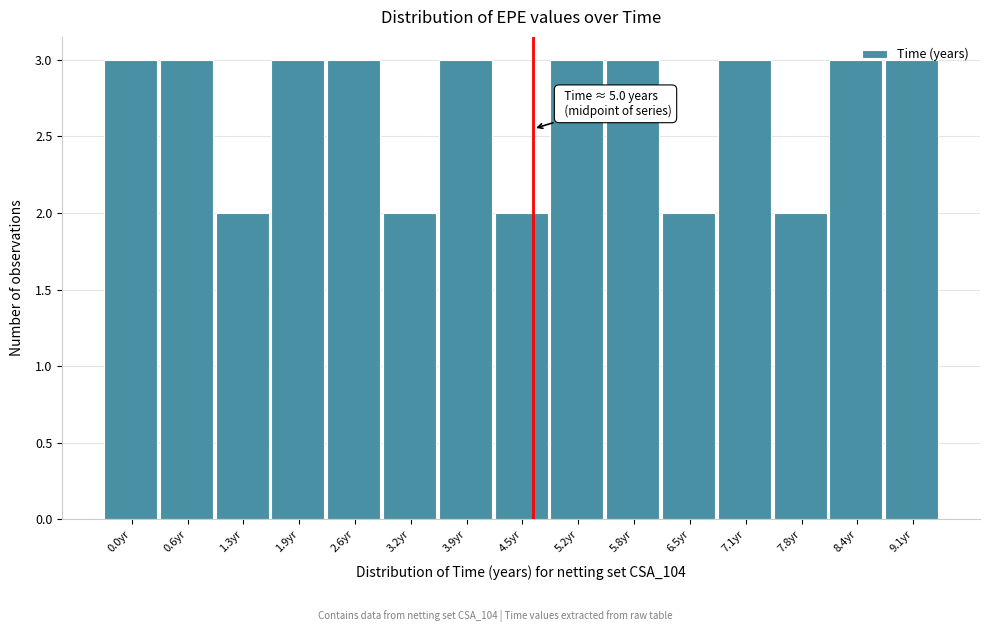

The value at 8.4yr is 2. True or false?

False